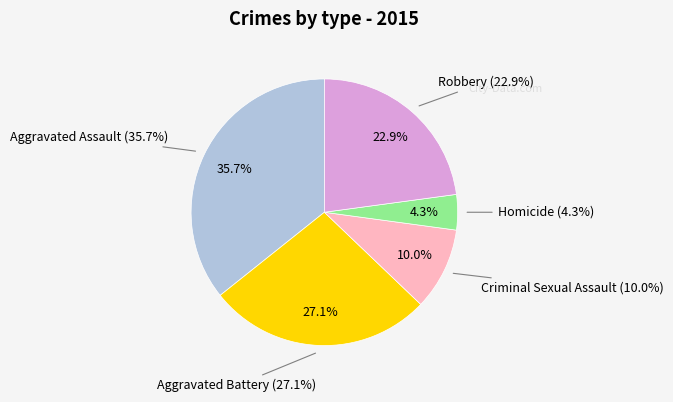

Count the number of slices in the pie.

5